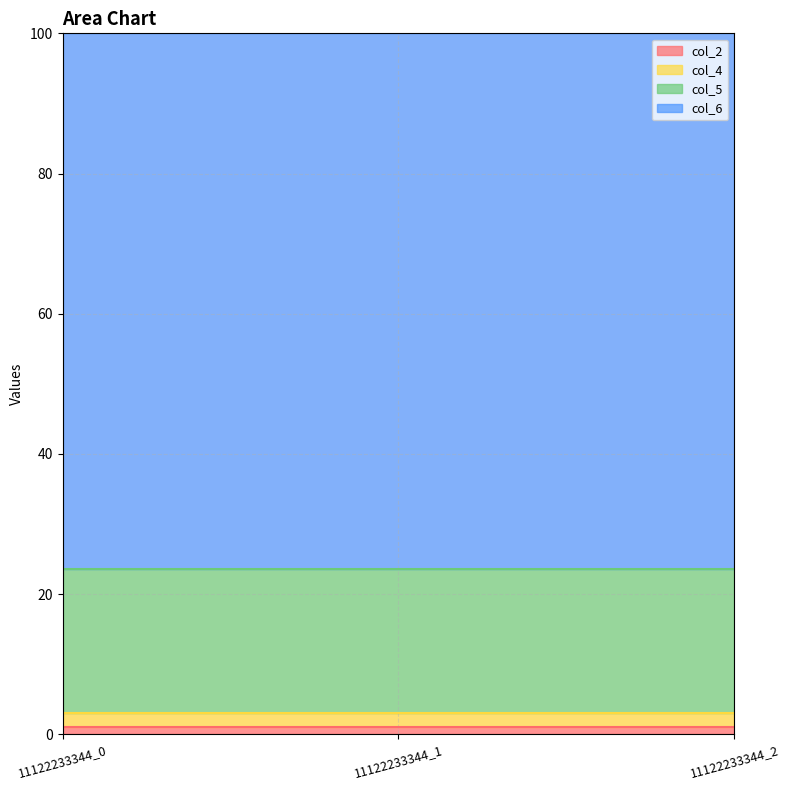

What is the lowest value of the col_6 series?

76.5